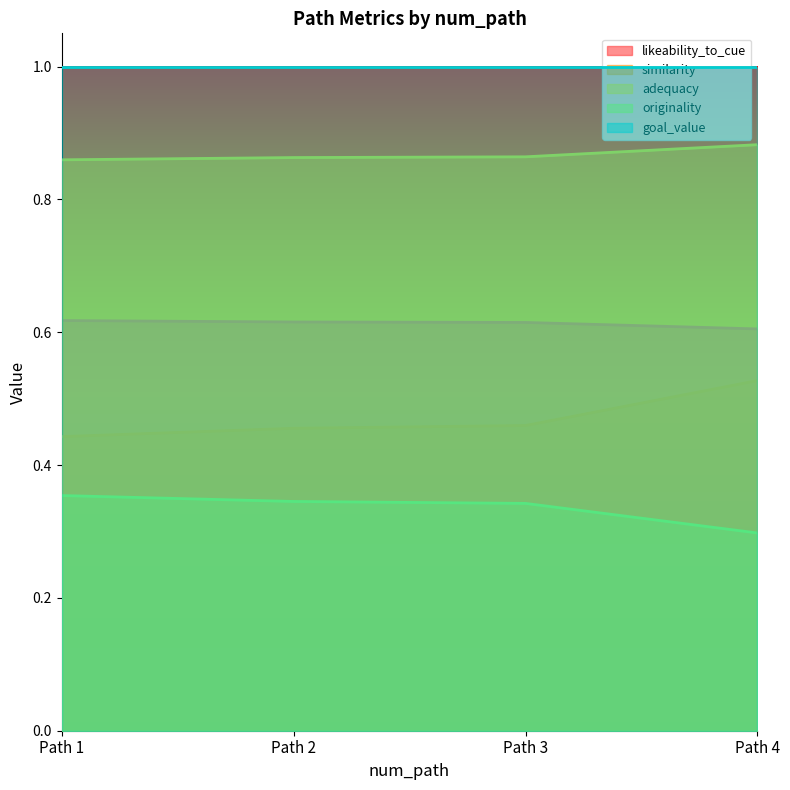

At which label is adequacy closest to 0?

Path 1